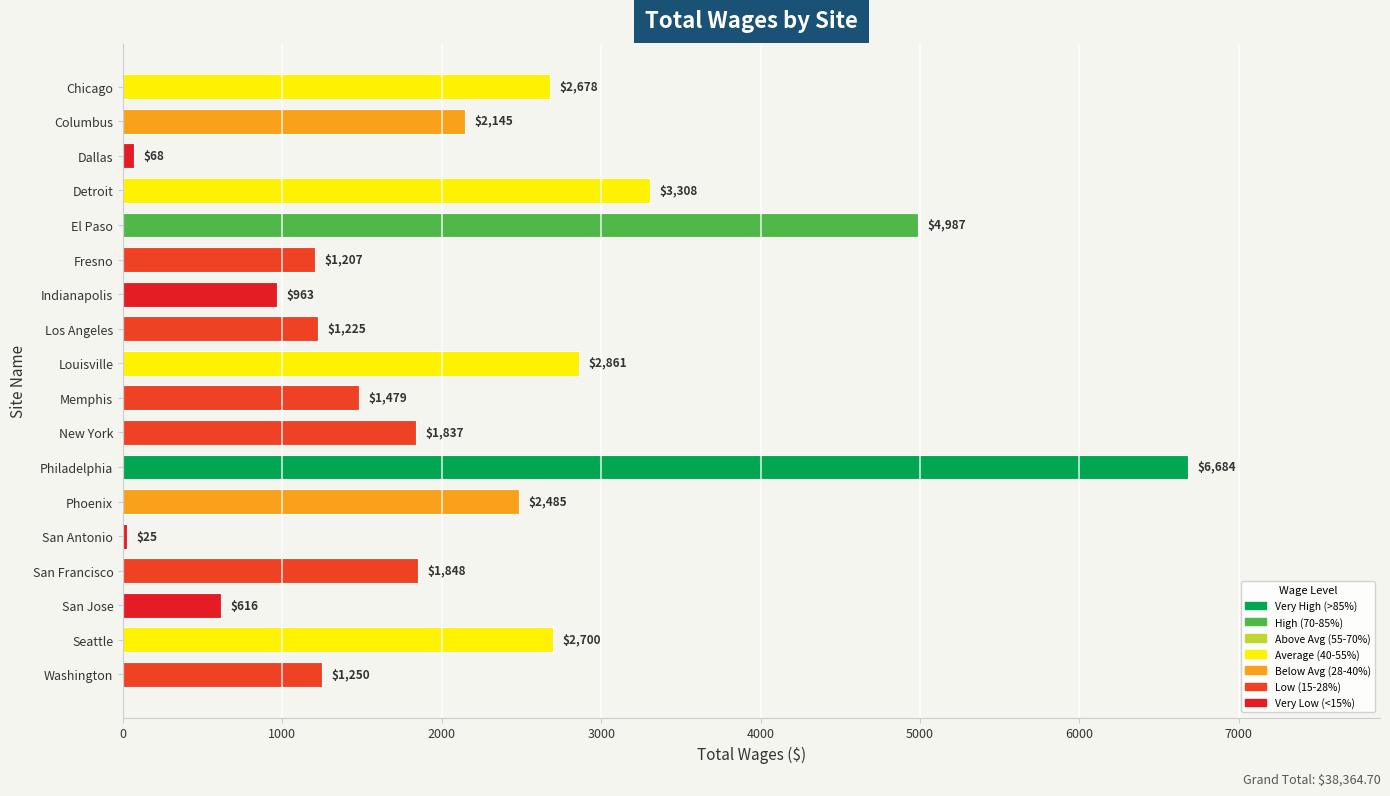

What is the minimum value shown in the chart?

25.0